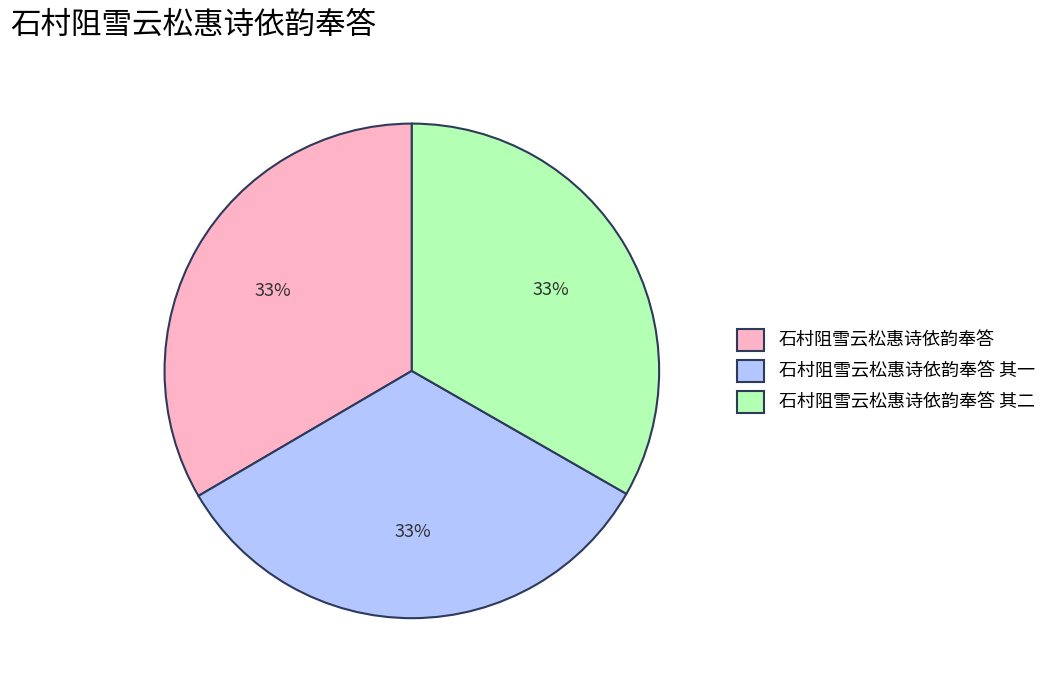

Does 石村阻雪云松惠诗依韵奉答 其一 represent more than half of the total?

No